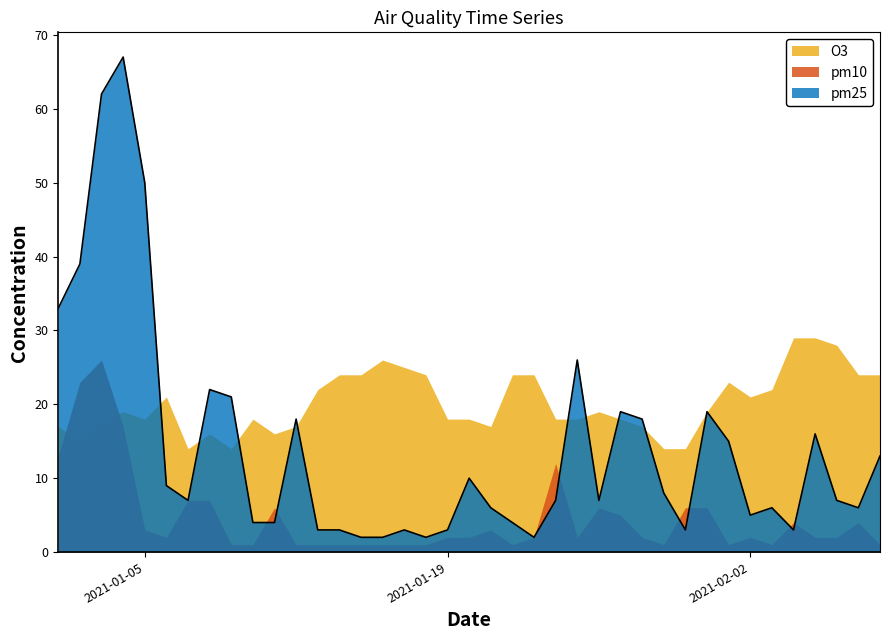

What are all the series names shown in the legend?

O3, pm10, pm25